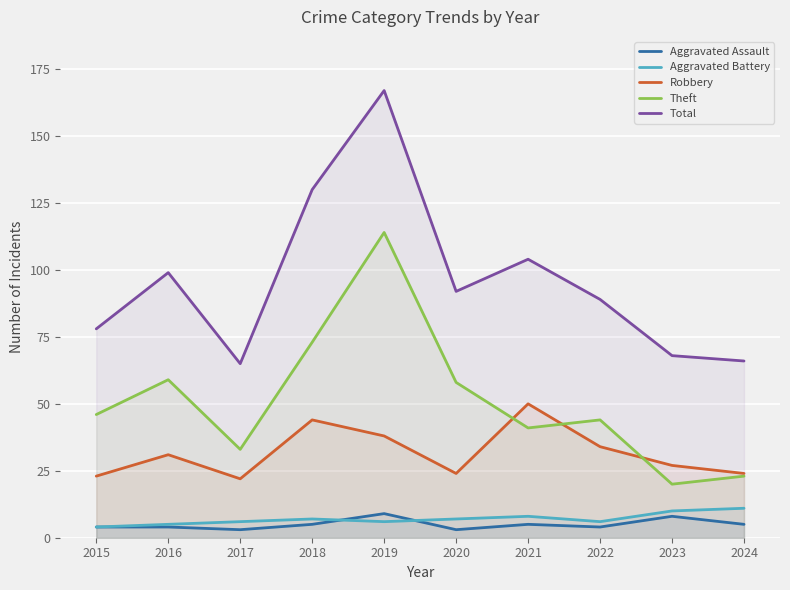

Reading right to left, transcribe all the data shown in this chart.

Aggravated Assault: 5	8	4	5	3	9	5	3	4	4
Aggravated Battery: 11	10	6	8	7	6	7	6	5	4
Robbery: 24	27	34	50	24	38	44	22	31	23
Theft: 23	20	44	41	58	114	73	33	59	46
Total: 66	68	89	104	92	167	130	65	99	78